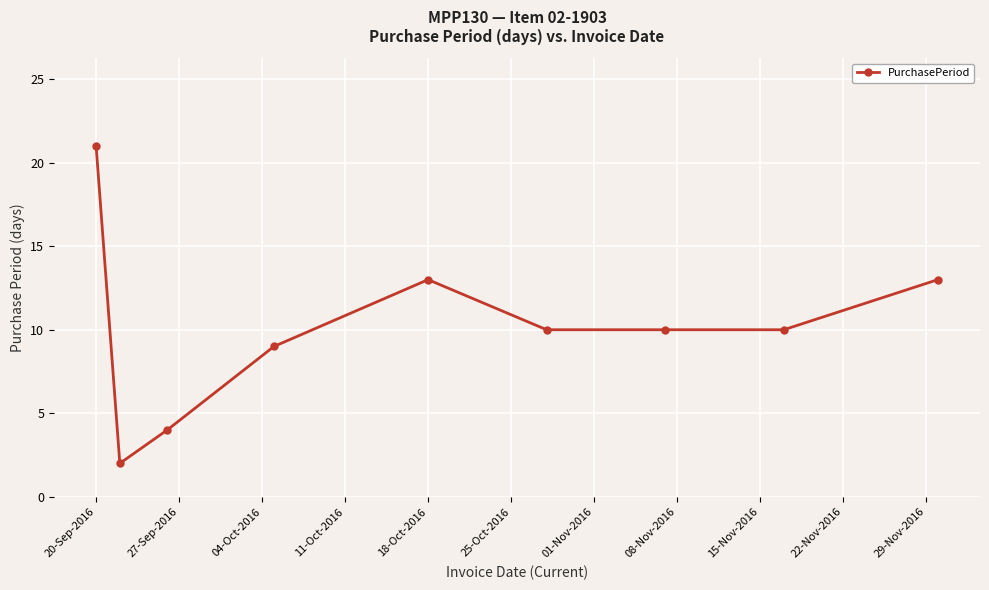

Reading left to right, extract all data points from this chart.

21	2	4	9	13	10	10	10	13